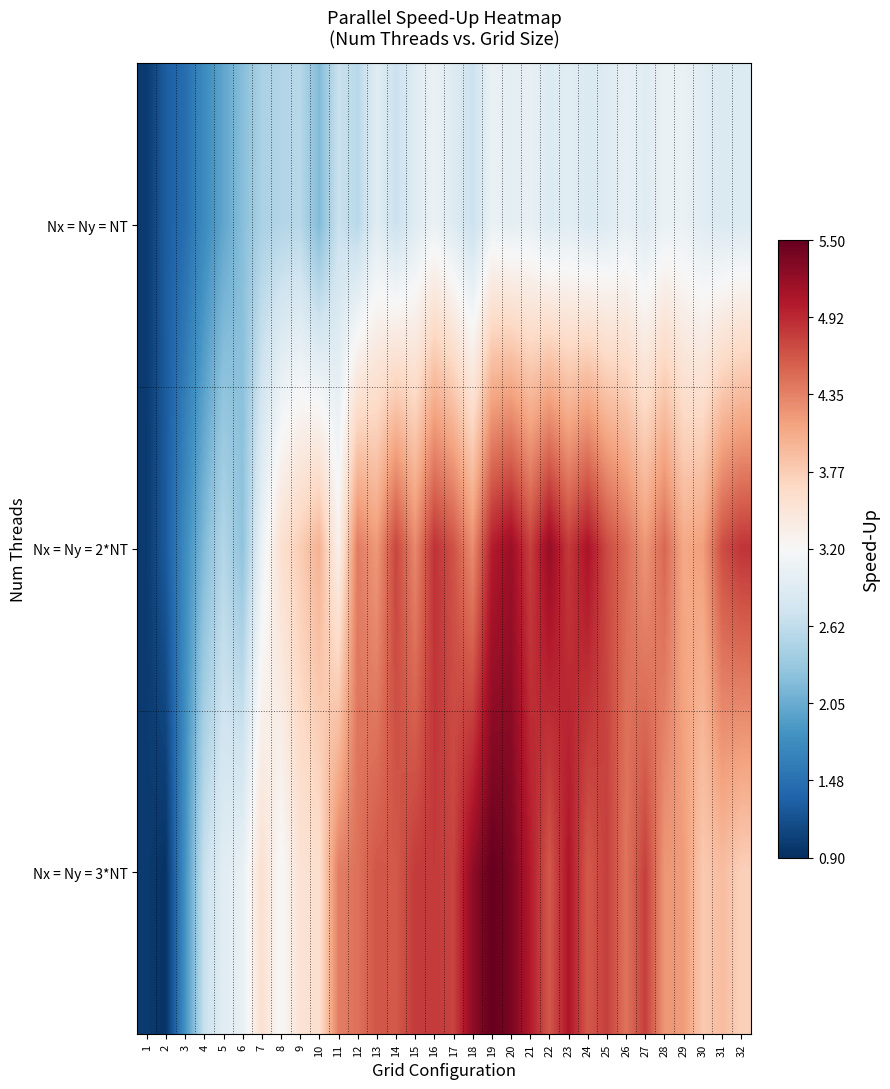

Reading left to right, list all the values displayed in this chart.

Nx = Ny = NT: 1=1.0	2=1.3	3=1.4	4=1.7	5=2.0	6=2.2	7=2.5	8=2.5	9=2.6	10=2.2	11=2.7	12=2.6	13=2.9	14=2.7	15=2.9	16=3.1	17=2.9	18=2.7	19=3.0	20=3.0	21=3.0	22=2.9	23=2.9	24=2.9	25=2.9	26=3.0	27=2.9	28=3.0	29=3.1	30=2.9	31=2.9	32=2.9
Nx = Ny = 2*NT: 1=1.0	2=1.3	3=1.7	4=2.2	5=2.5	6=2.3	7=3.1	8=3.6	9=3.8	10=4.0	11=3.3	12=4.4	13=4.2	14=4.8	15=4.3	16=4.9	17=4.7	18=4.3	19=5.0	20=5.2	21=4.8	22=5.2	23=4.8	24=5.1	25=4.7	26=4.5	27=4.2	28=4.5	29=4.1	30=4.2	31=4.7	32=4.9
Nx = Ny = 3*NT: 1=1.0	2=0.9	3=1.8	4=2.7	5=2.9	6=3.0	7=3.6	8=3.2	9=3.5	10=3.6	11=4.4	12=4.5	13=4.6	14=4.6	15=4.8	16=4.8	17=4.8	18=5.2	19=5.5	20=5.4	21=5.0	22=4.6	23=5.1	24=4.6	25=4.8	26=4.4	27=4.8	28=4.2	29=4.2	30=3.8	31=3.9	32=3.7